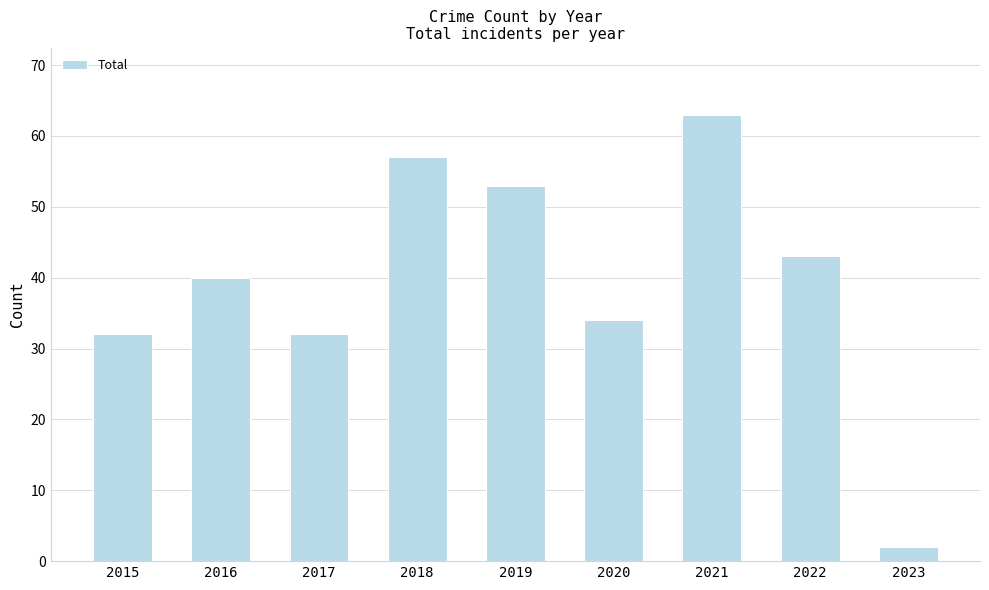

True or false: the data shows 28 at 2022.

False